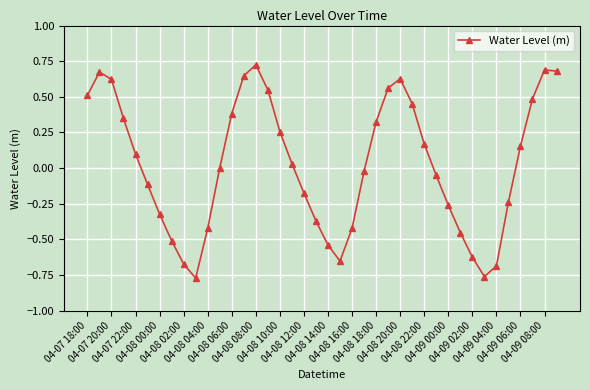

What is the difference between the maximum and minimum values?

1.5